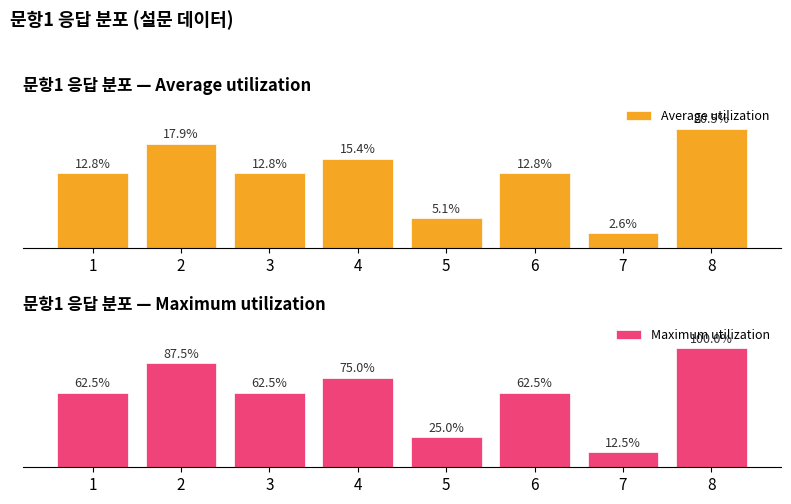

What is the sum of the Average utilization values at 2 and 5?

23.1